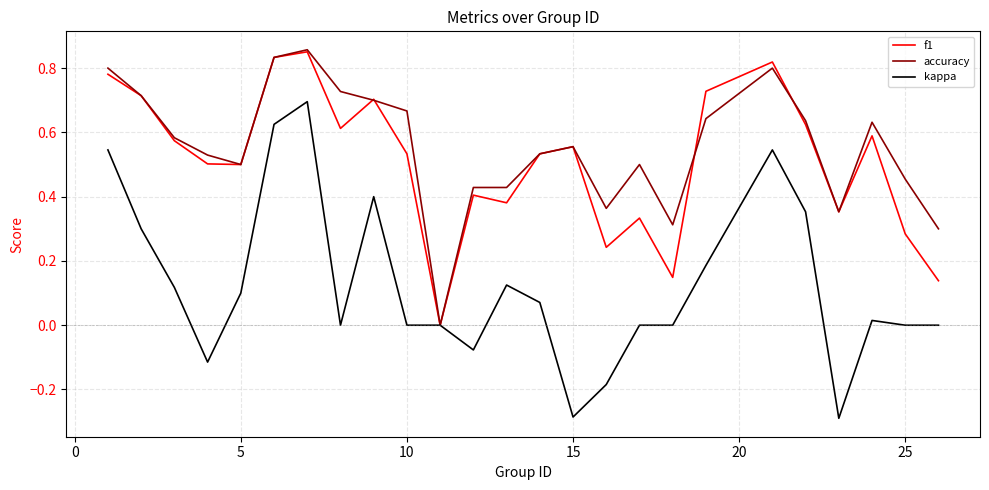

What are all the series names shown in the legend?

f1, accuracy, kappa